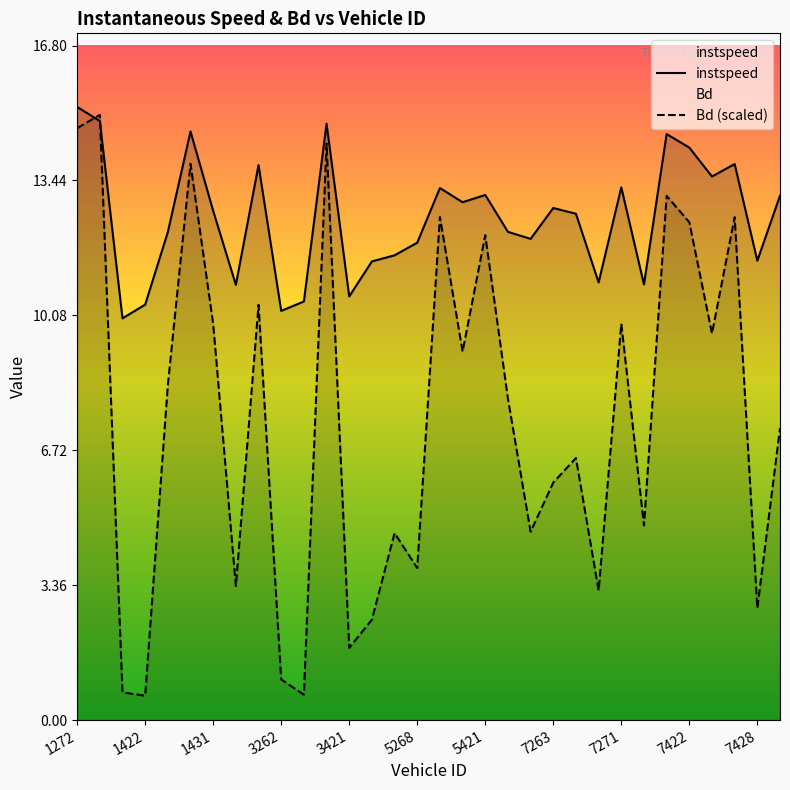

True or false: Bd (scaled) has a value of 4.8 at 25.

True